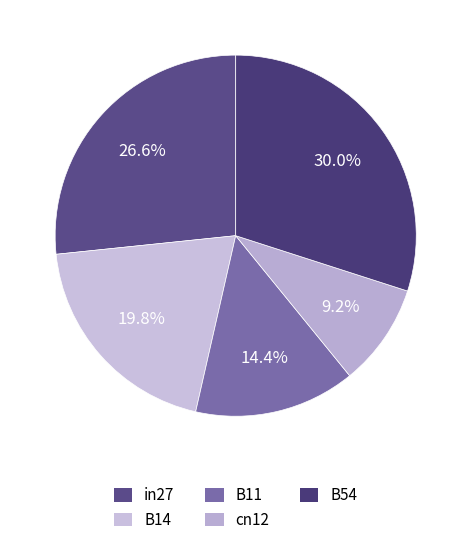

To the nearest percent, what percentage of the pie is B54?

30%